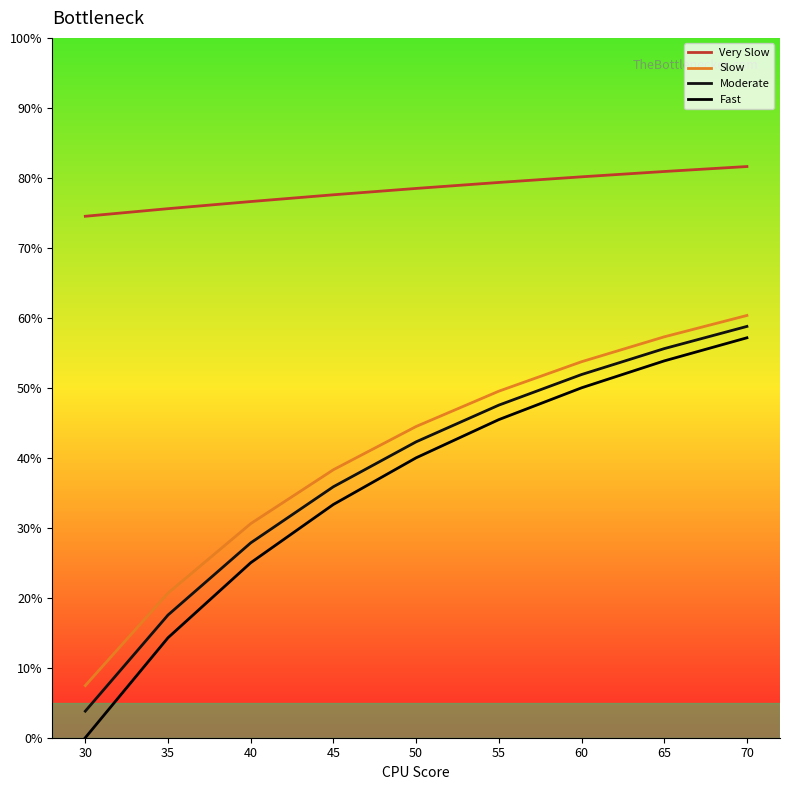

Which series has the largest range (max minus min)?

Fast